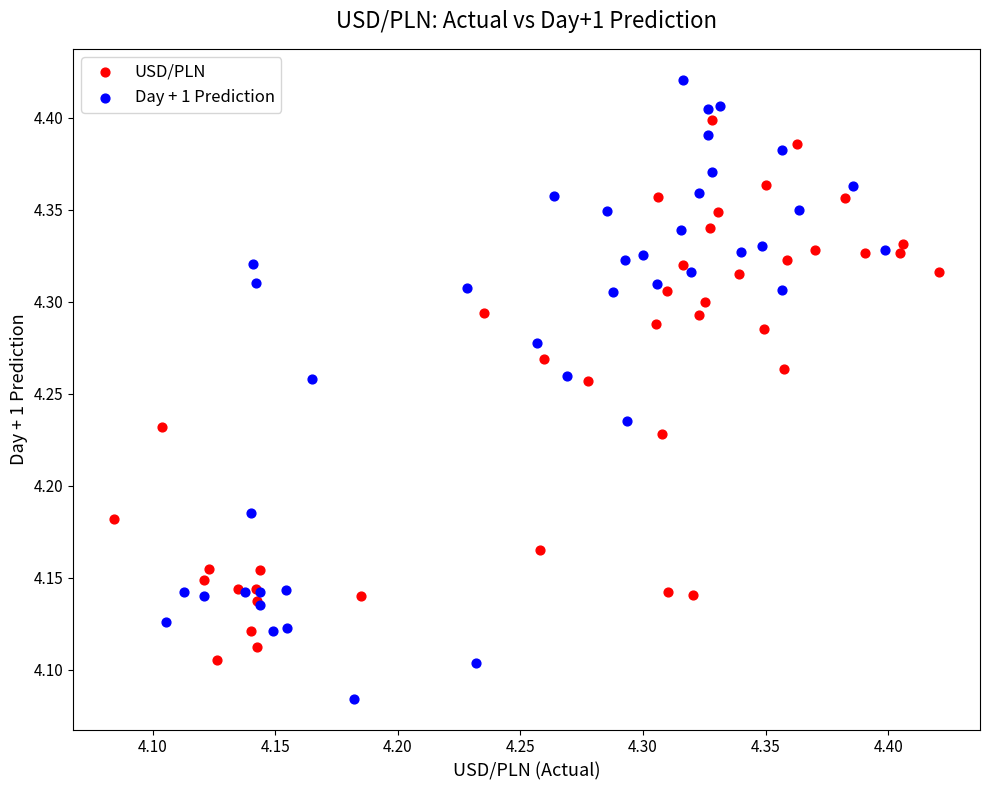

Which series contains the highest Y value?

Day + 1 Prediction